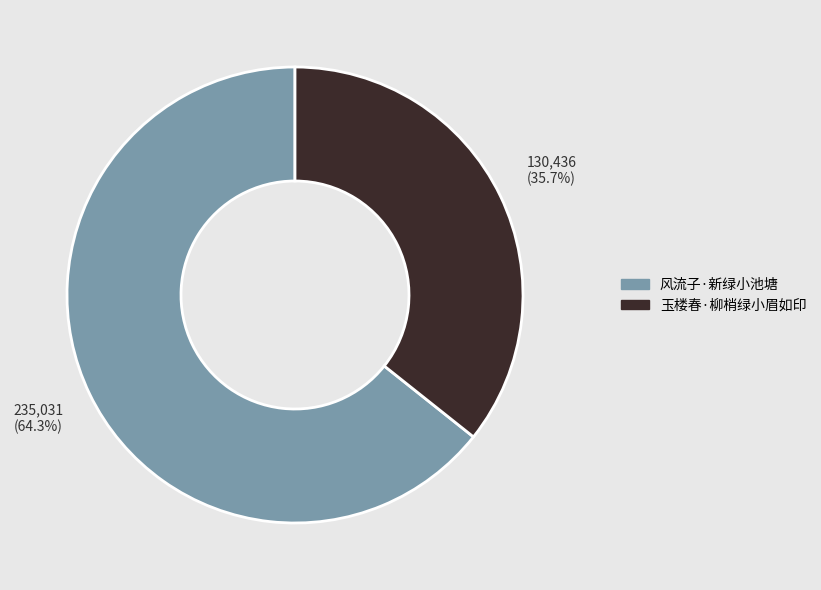

The 风流子·新绿小池塘 slice represents 64% of the pie. True or false?

True